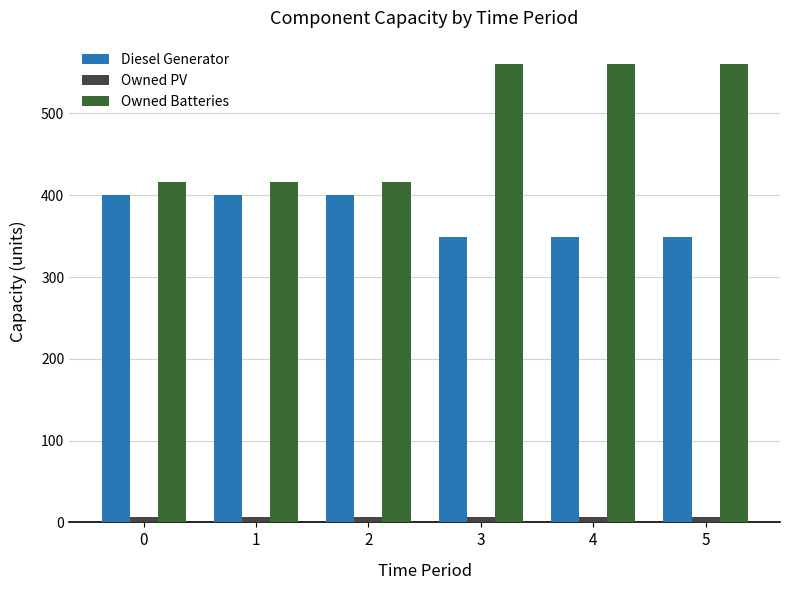

List the series in order of their peak value, highest first.

Owned Batteries, Diesel Generator, Owned PV